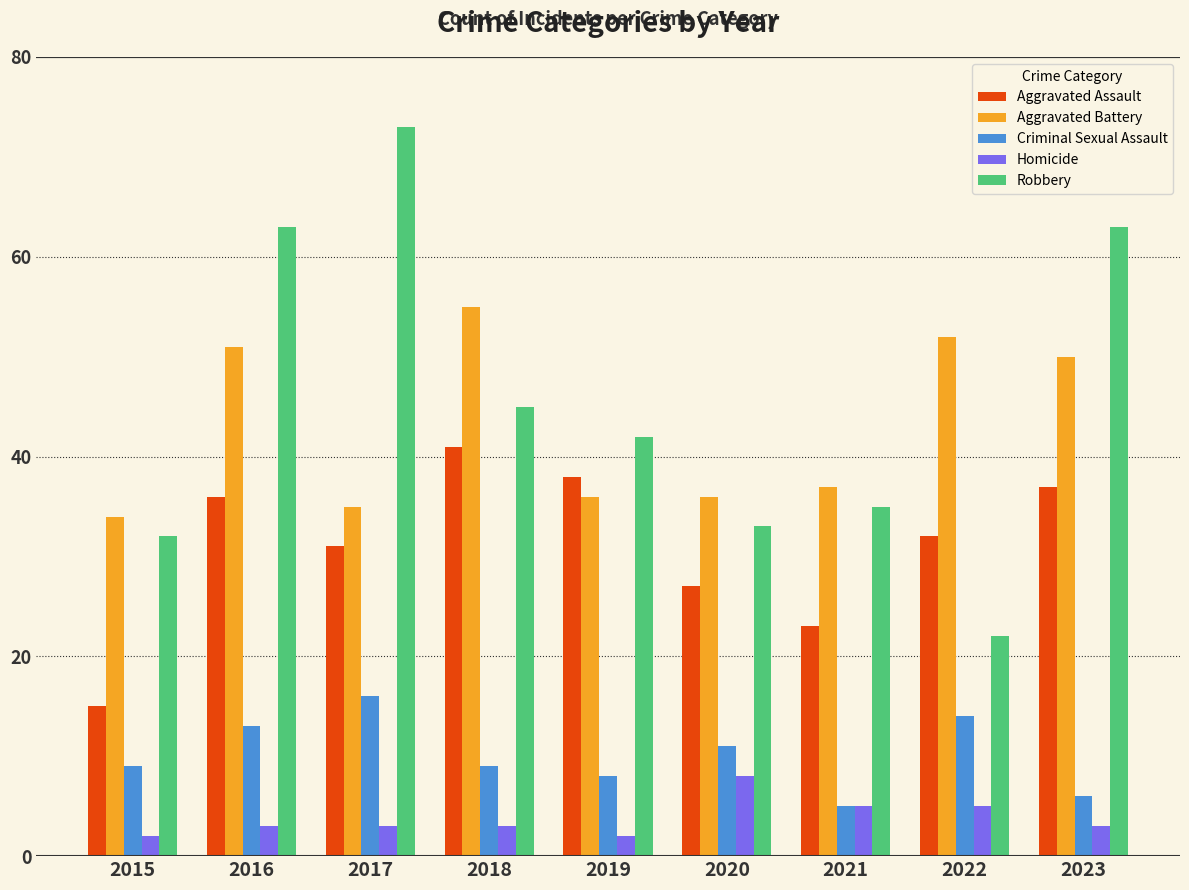

What are all the series names shown in the legend?

Aggravated Assault, Aggravated Battery, Criminal Sexual Assault, Homicide, Robbery